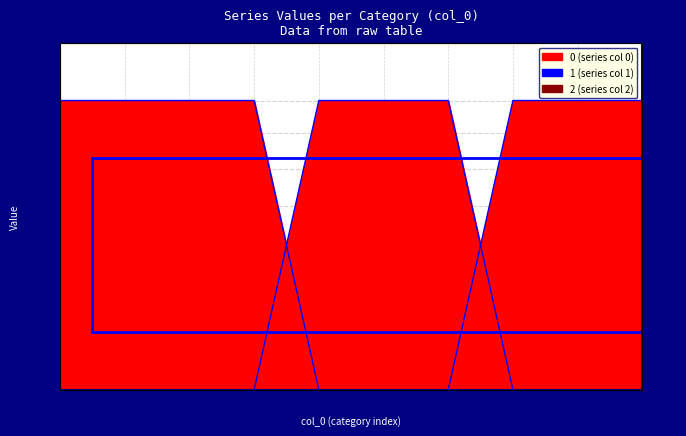

The 0 series shows 1 at 2. True or false?

True